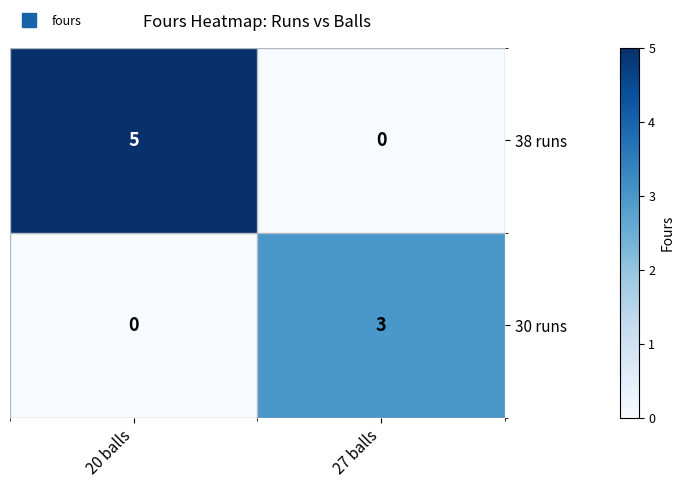

Between 20 balls and 27 balls, which series saw the biggest shift?

38 runs